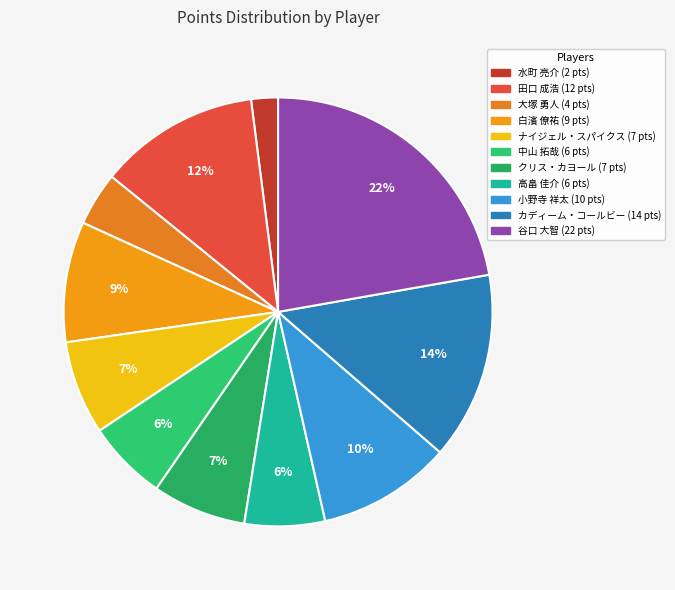

What portion of the pie excludes クリス・カヨール?

92.9%